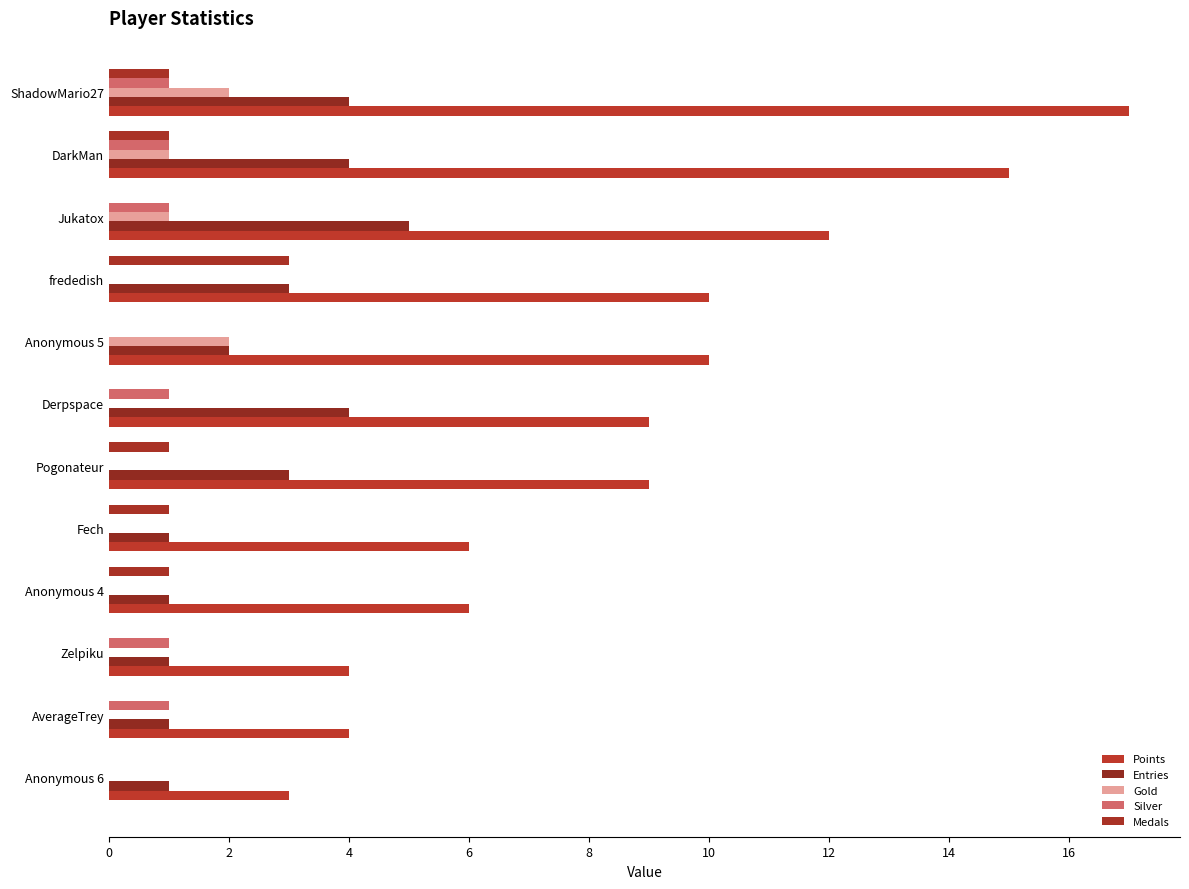

How many Points values are between 6 and 12?

7